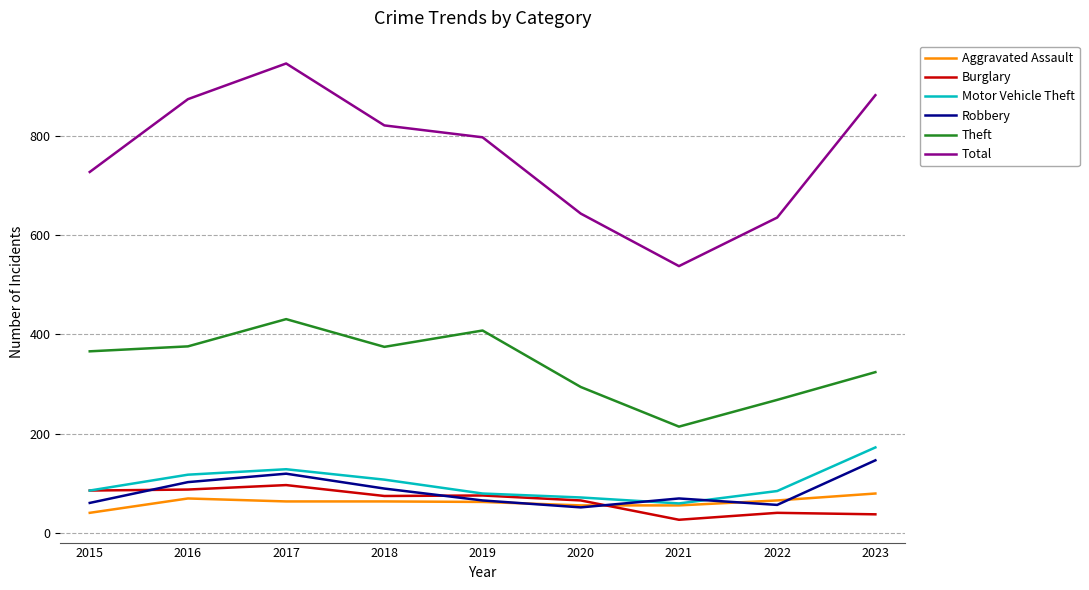

What is the sum of the Total values at 2023 and 2017?

1830